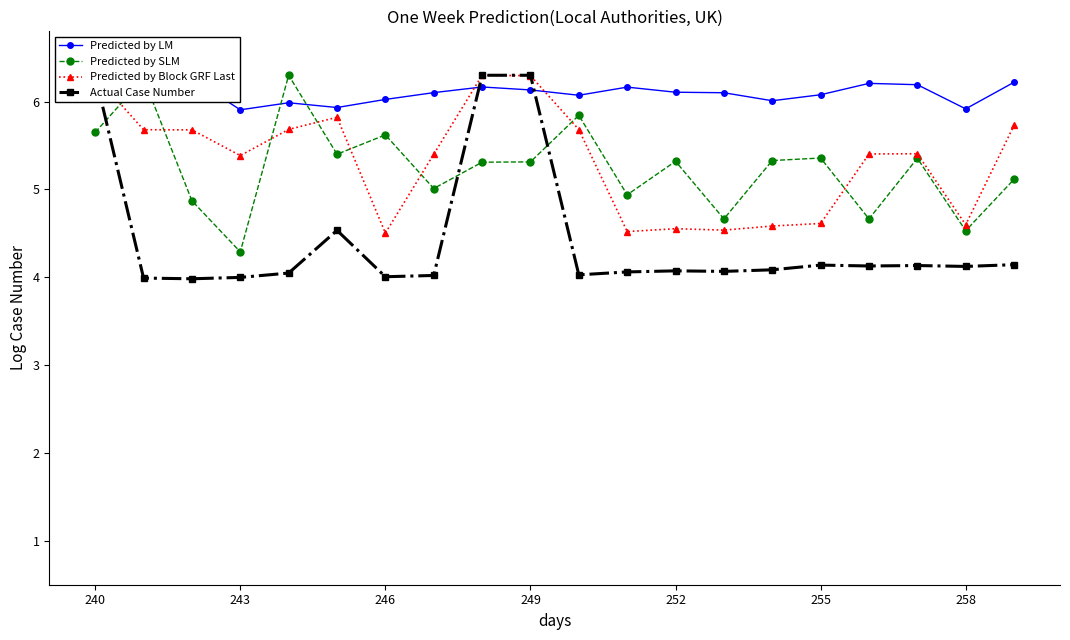

Which series ends up on top after the final intersection of Predicted by SLM and Actual Case Number?

Predicted by SLM